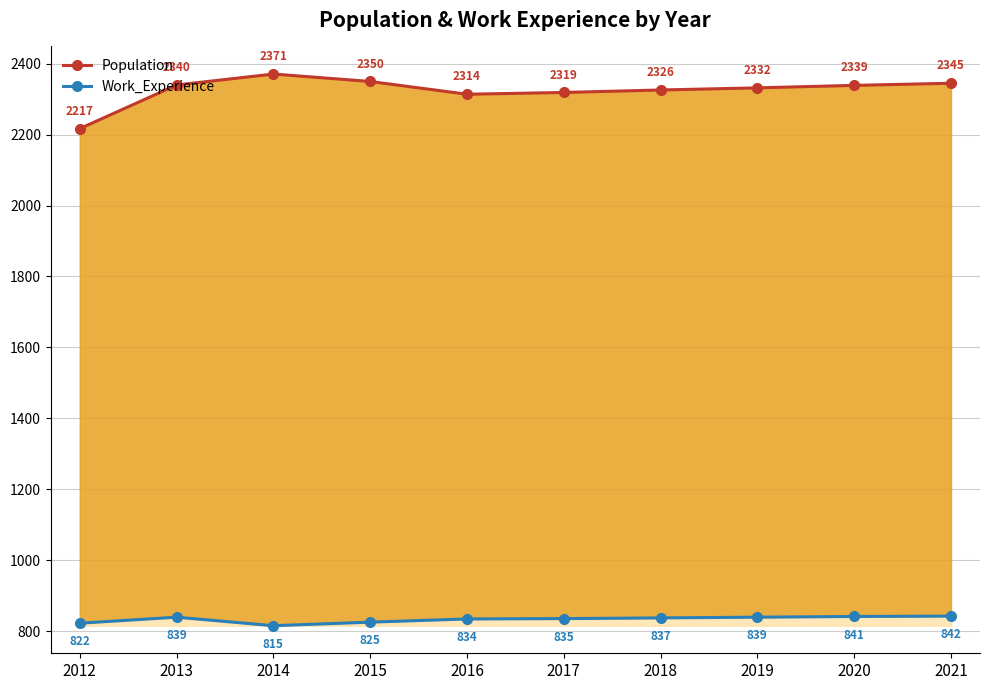

List the series in order of their peak value, lowest first.

Work_Experience, Population